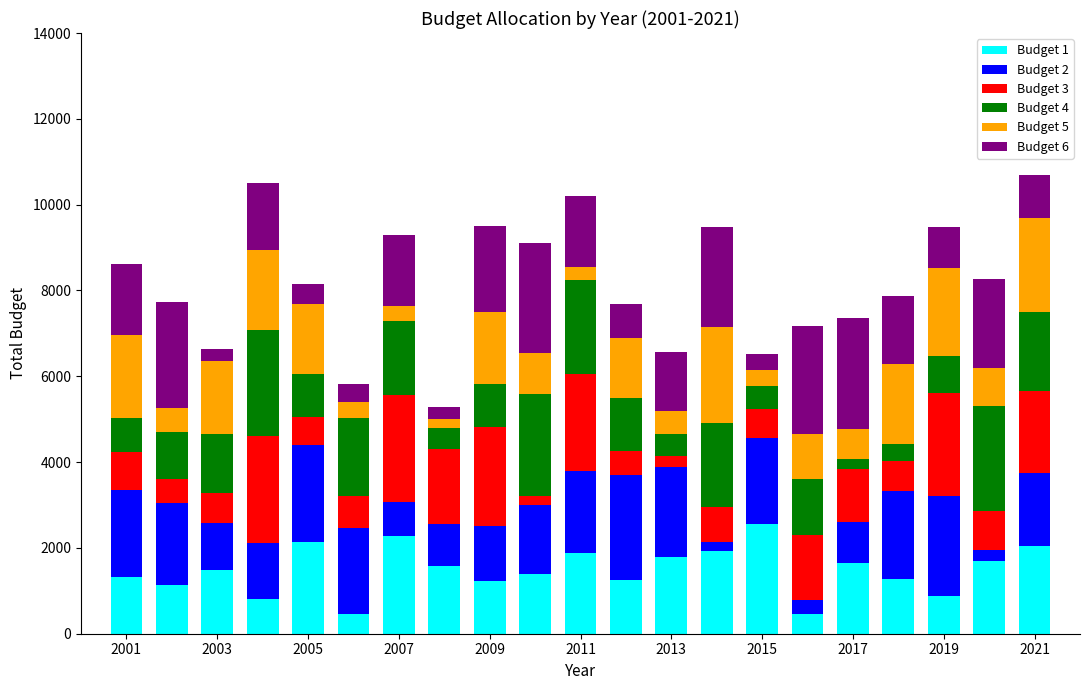

What is the maximum value for Budget 1?

2551